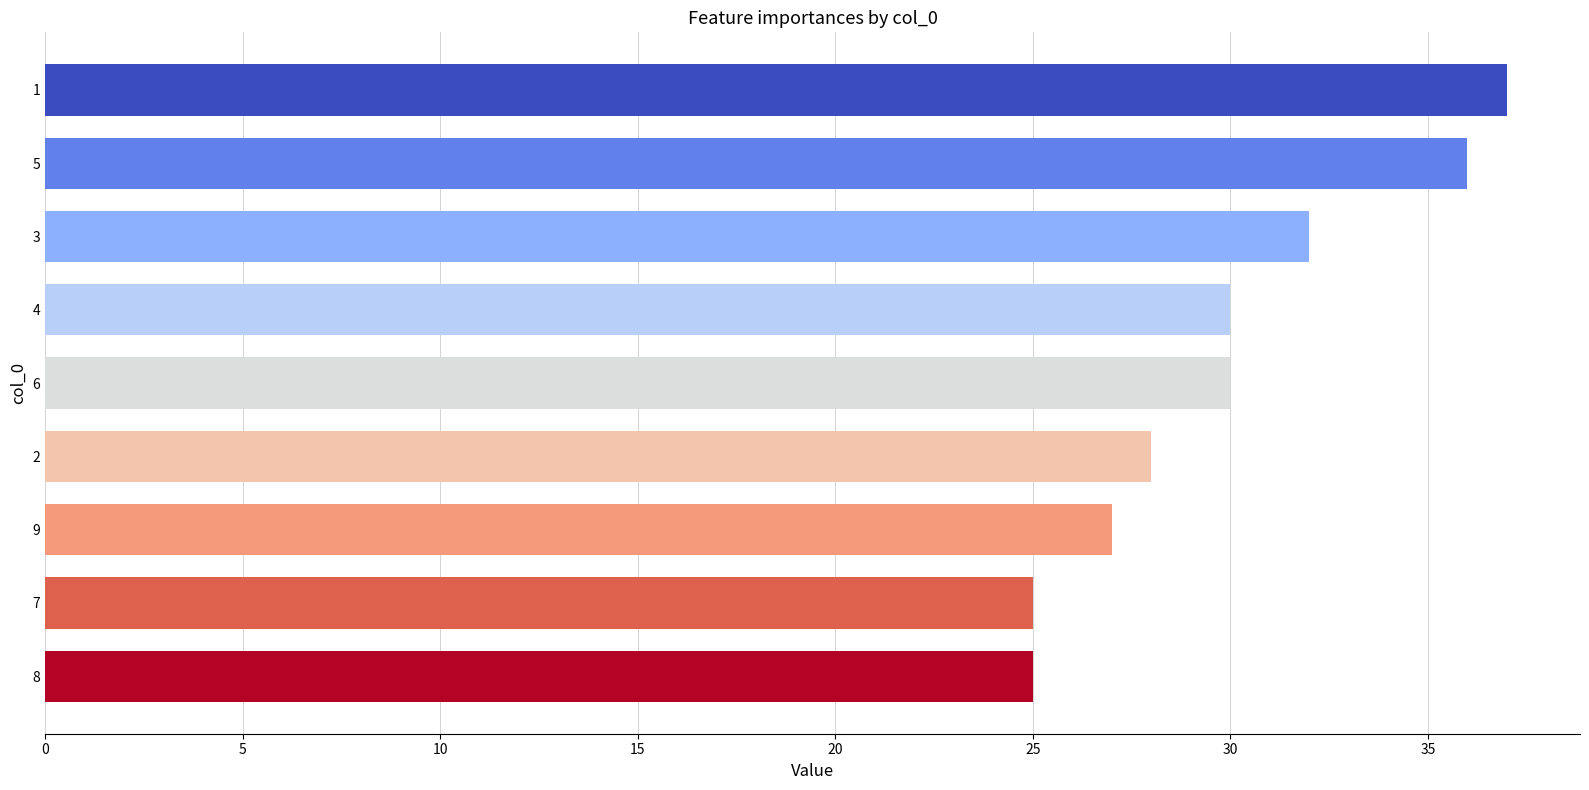

The value of col_1 at 7 is 2. True or false?

False